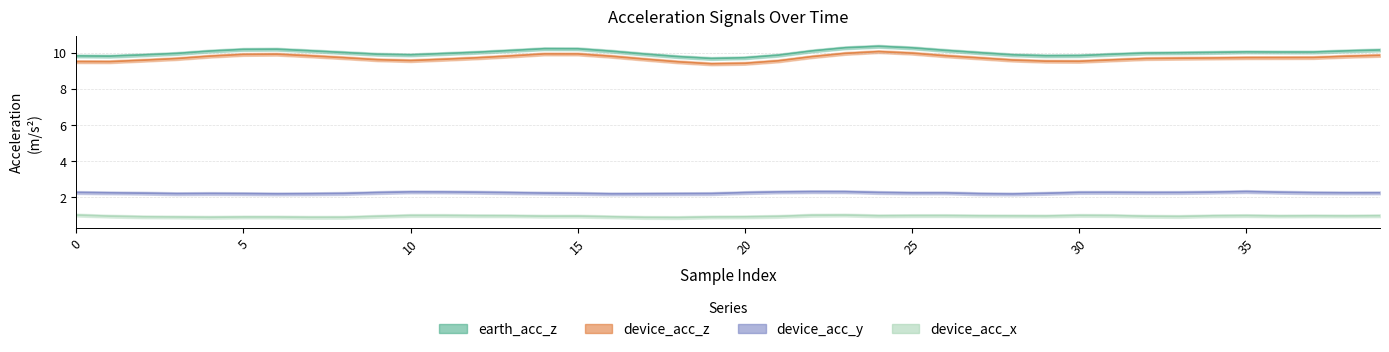

Which category has the lowest value in the earth_acc_z series?

19